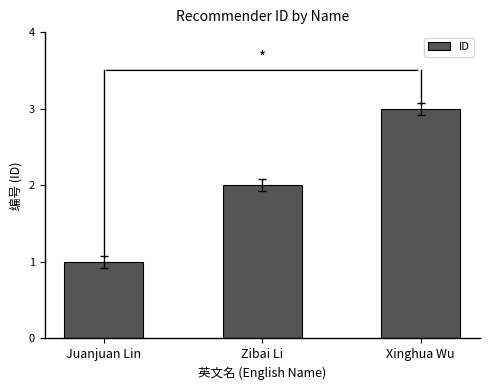

List the labels in order of value, largest first.

Xinghua Wu, Zibai Li, Juanjuan Lin